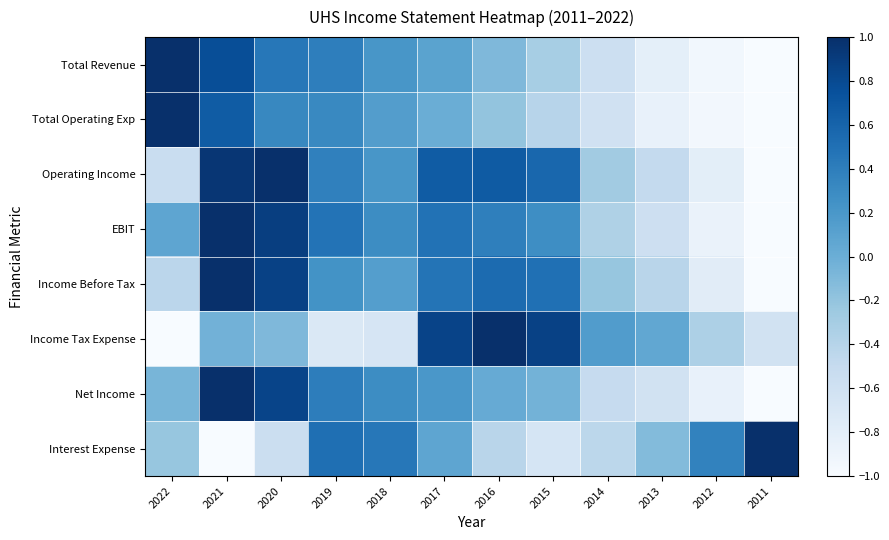

At which category does the chart reach its peak across all series?

2022